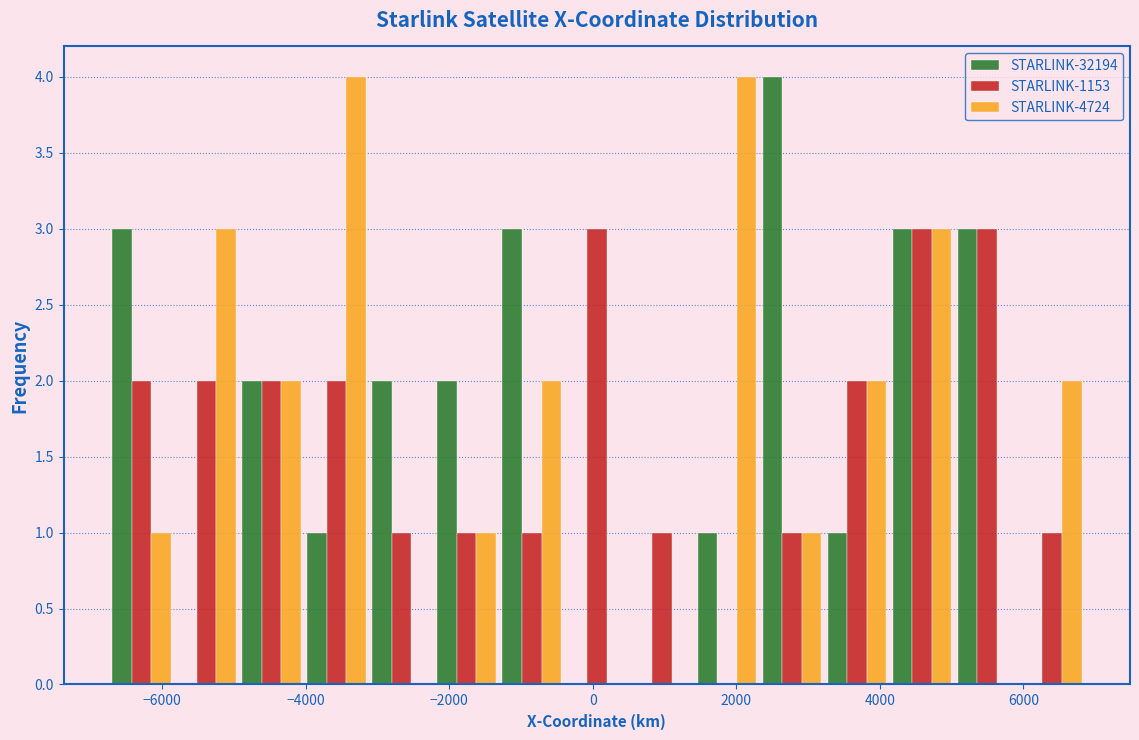

What is the height of the STARLINK-4724 bar covering -5000 to -4000 on the x-axis? Neither the bar edges nor the heights are printed on the chart, so give them approximately, as read against the axes.

2